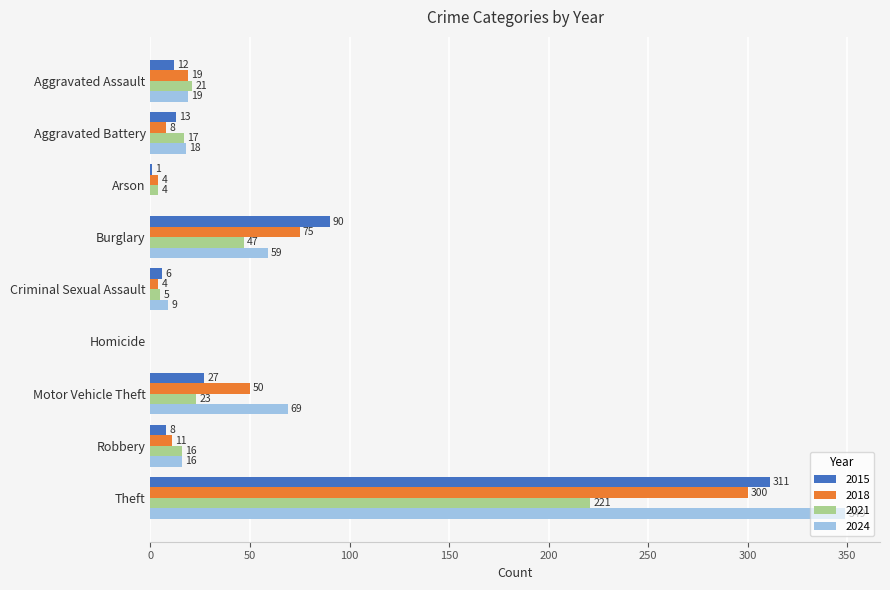

What is the sum of the 2024 values at Theft and Robbery?

365